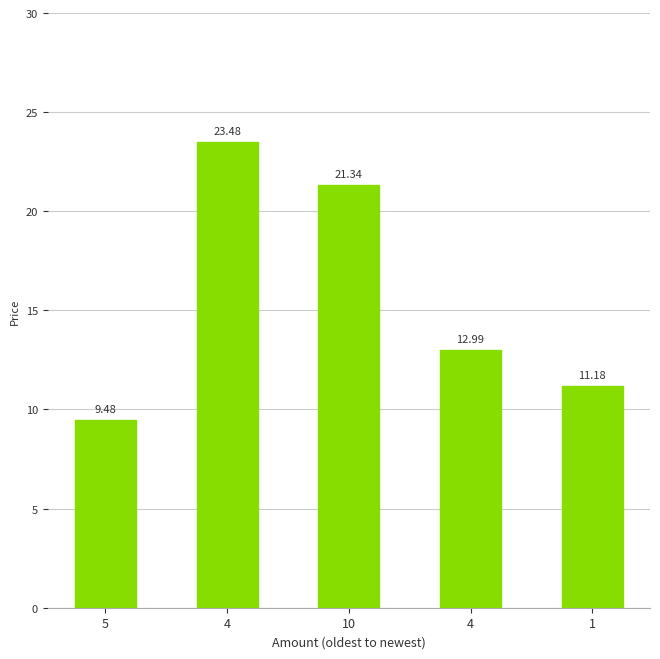

How many data points are above 12?

3